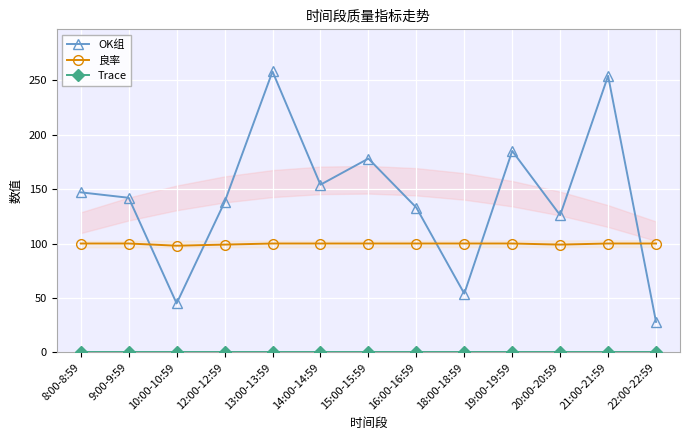

What are all the series names shown in the legend?

OK组, 良率, Trace